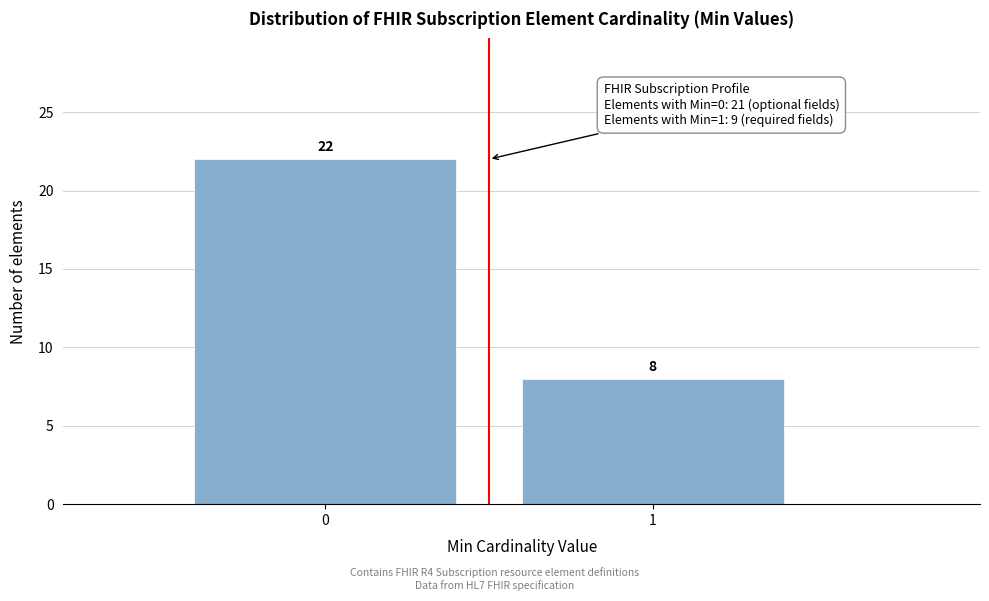

Reading left to right, transcribe all the data shown in this chart.

22	8